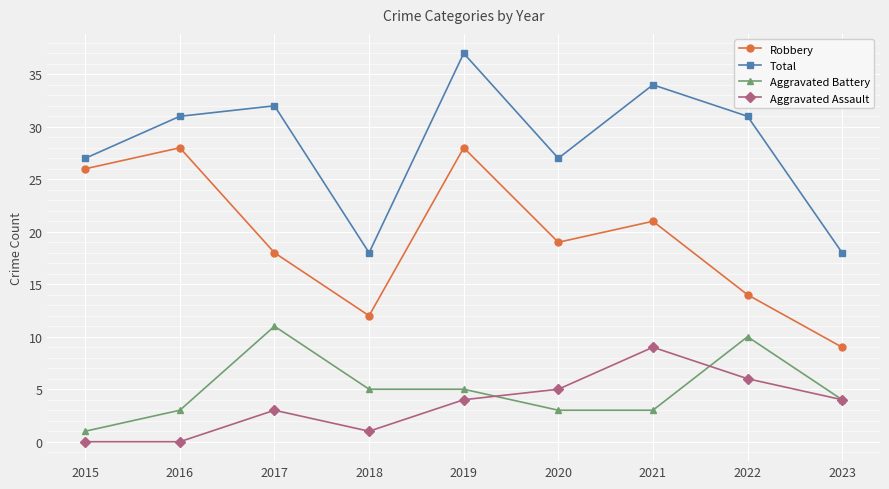

Is this an area chart (filled region under the line)?

No